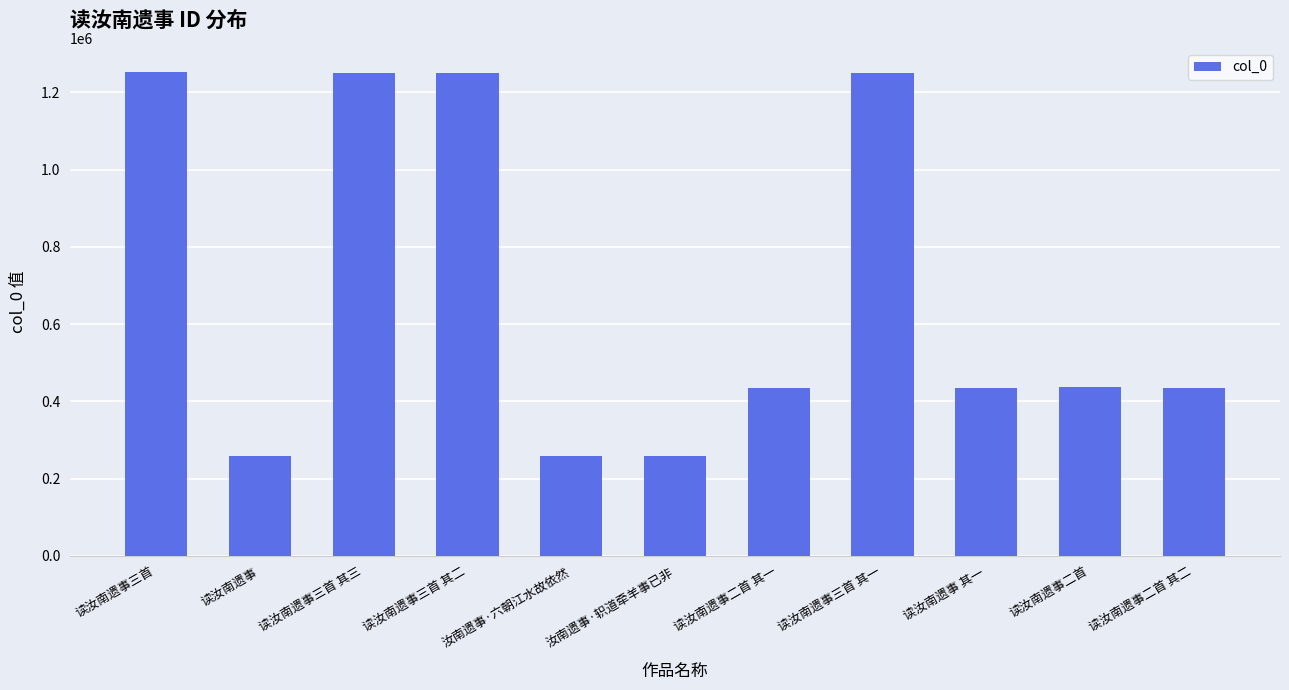

Is it true that the value at 读汝南遗事二首 其二 is 248594?

False